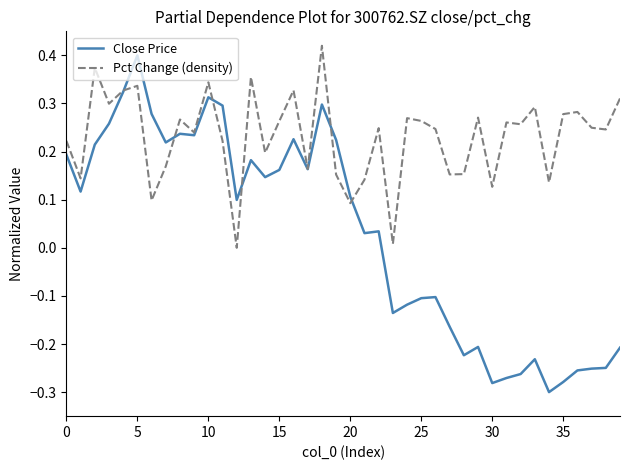

Which series has the widest spread of values?

Close Price